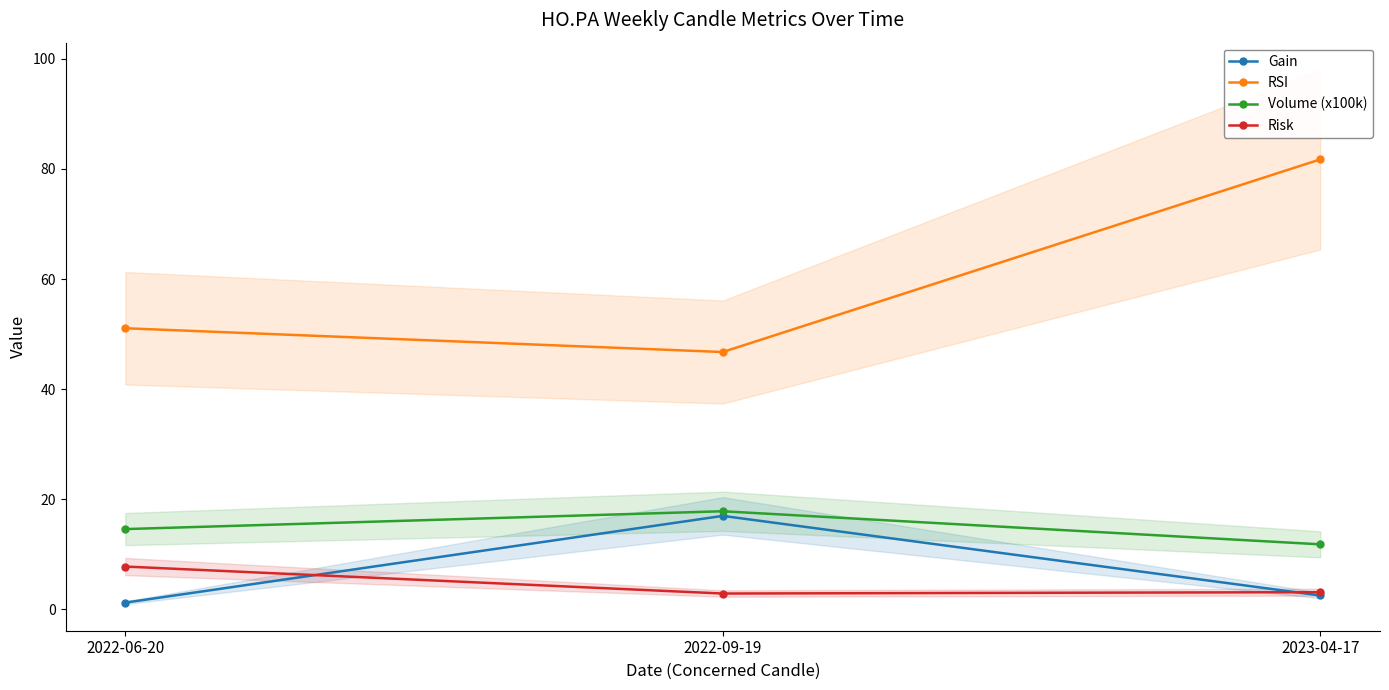

At how many categories does at least one series exceed 58?

1